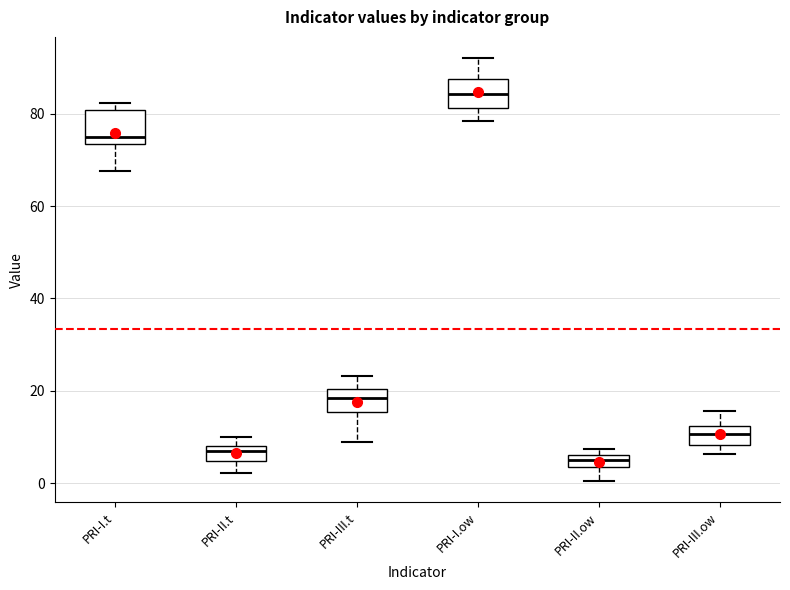

Where does the upper whisker of the box for PRI-III.t end on the y-axis? The values are not printed on the chart, so give them approximately, as read against the axis.

24